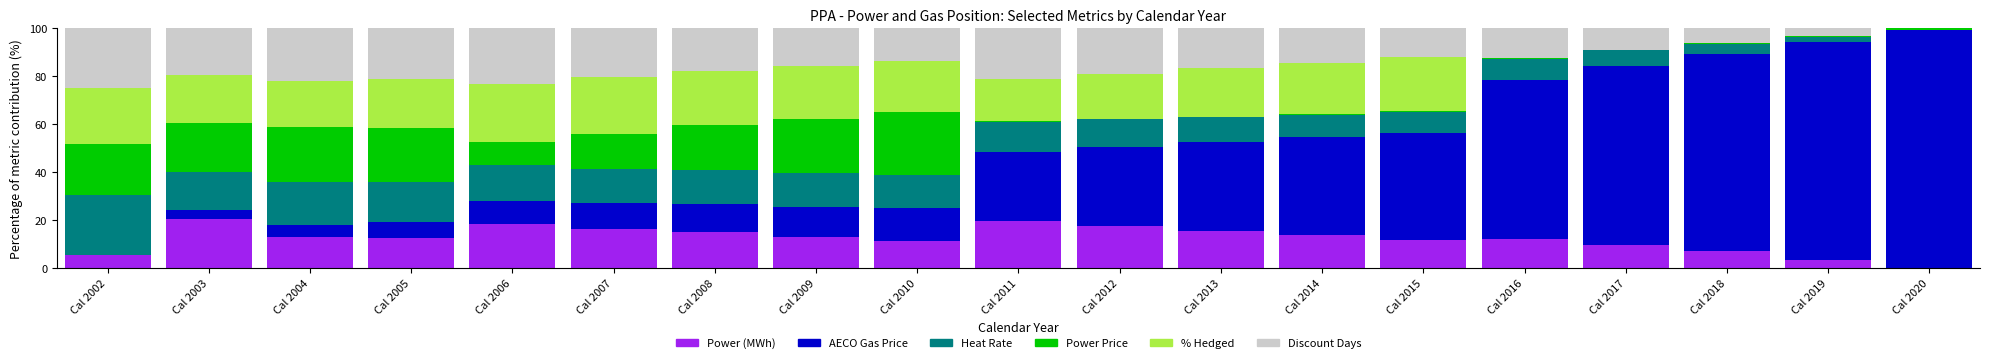

What is the maximum value for Power (MWh)?

20.3